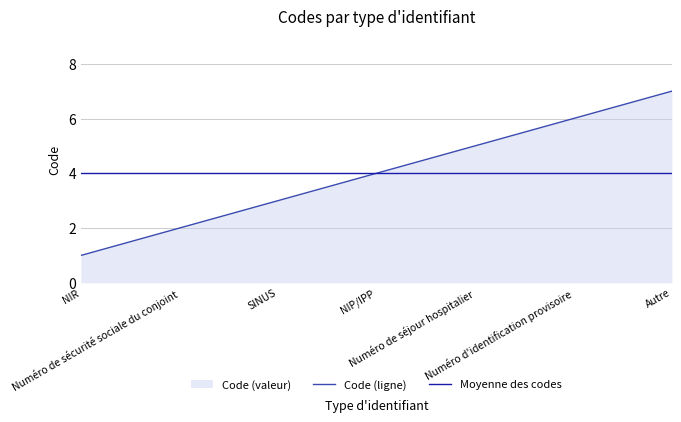

List the series in order of their peak value, highest first.

Code (ligne), Moyenne des codes